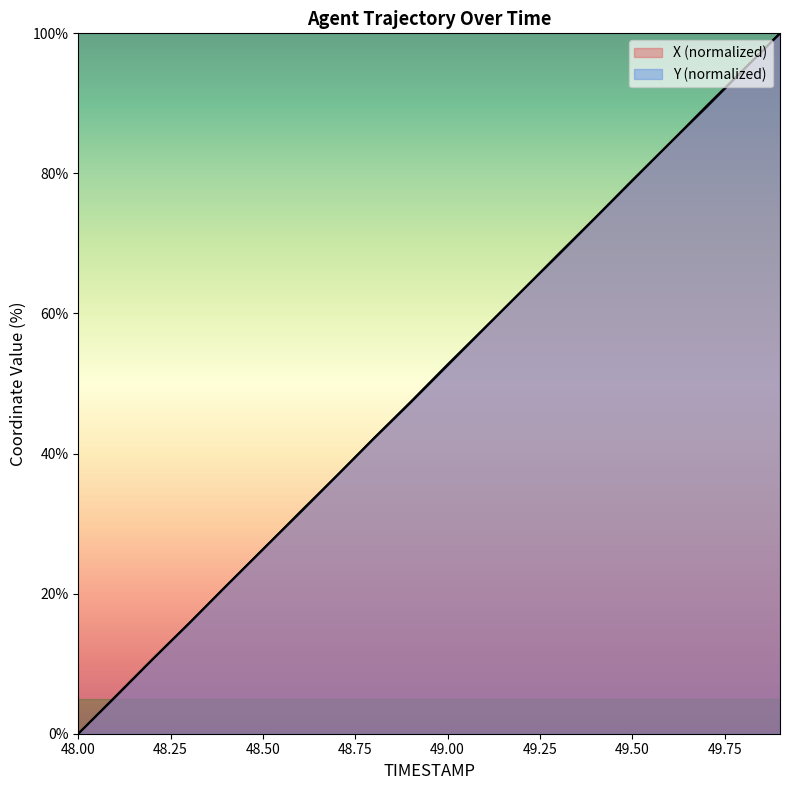

Is it true that Y equals 15.8 at 48.3?

True